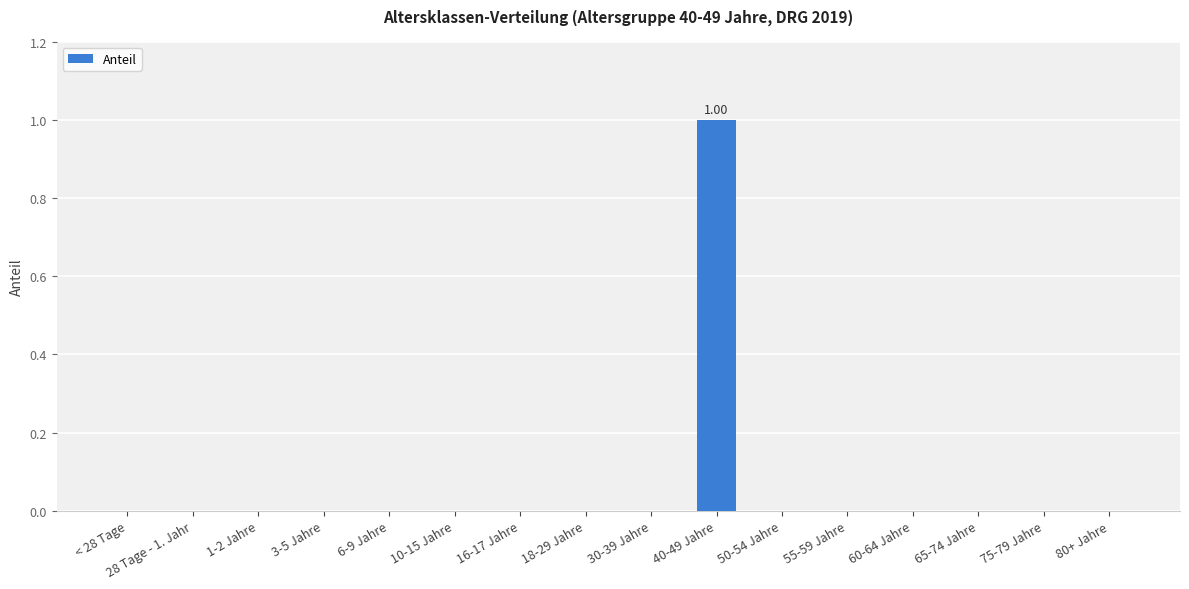

At which label is the value closest to 0?

< 28 Tage